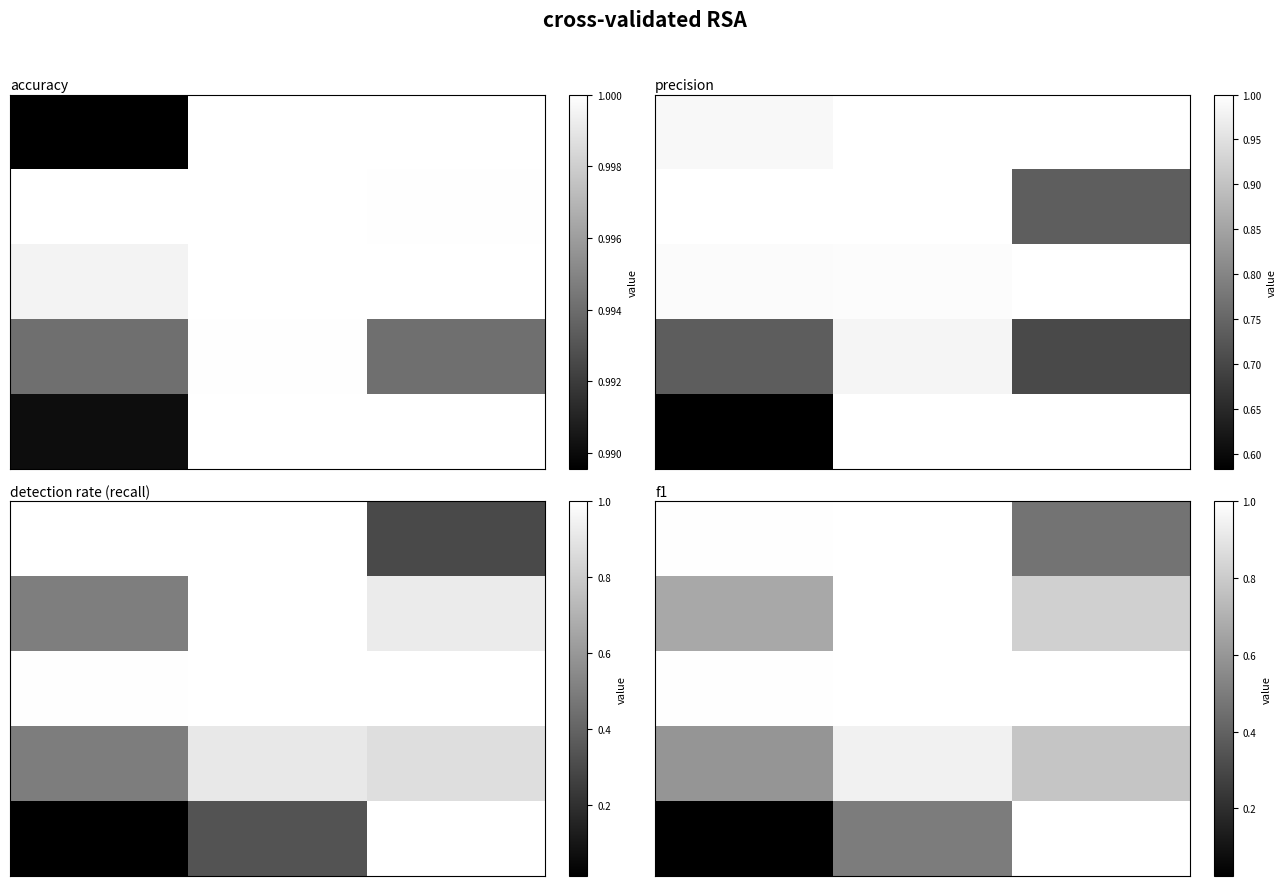

At which category is the sum across all series the highest?

1